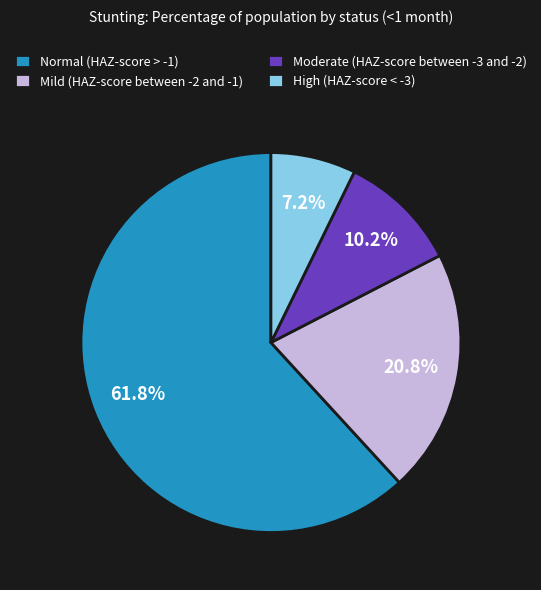

Rank the categories by value from lowest to highest.

High (HAZ-score < -3), Moderate (HAZ-score between -3 and -2), Mild (HAZ-score between -2 and -1), Normal (HAZ-score > -1)